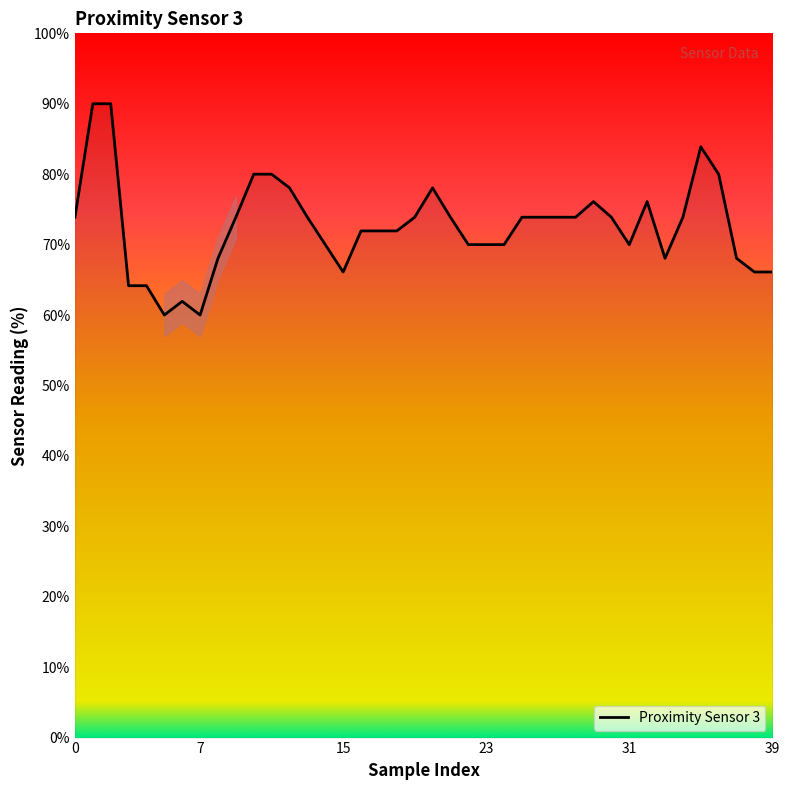

True or false: there are more than 2 points higher than both neighbors.

True